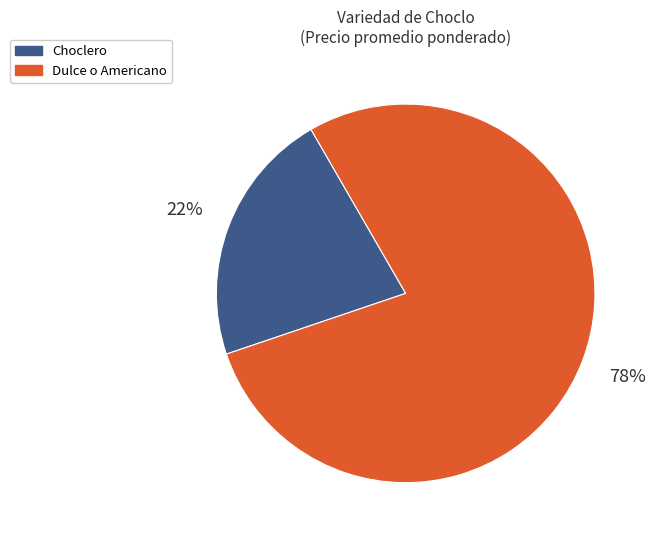

To the nearest percent, what is the difference between the largest and smallest slice percentages?

56%